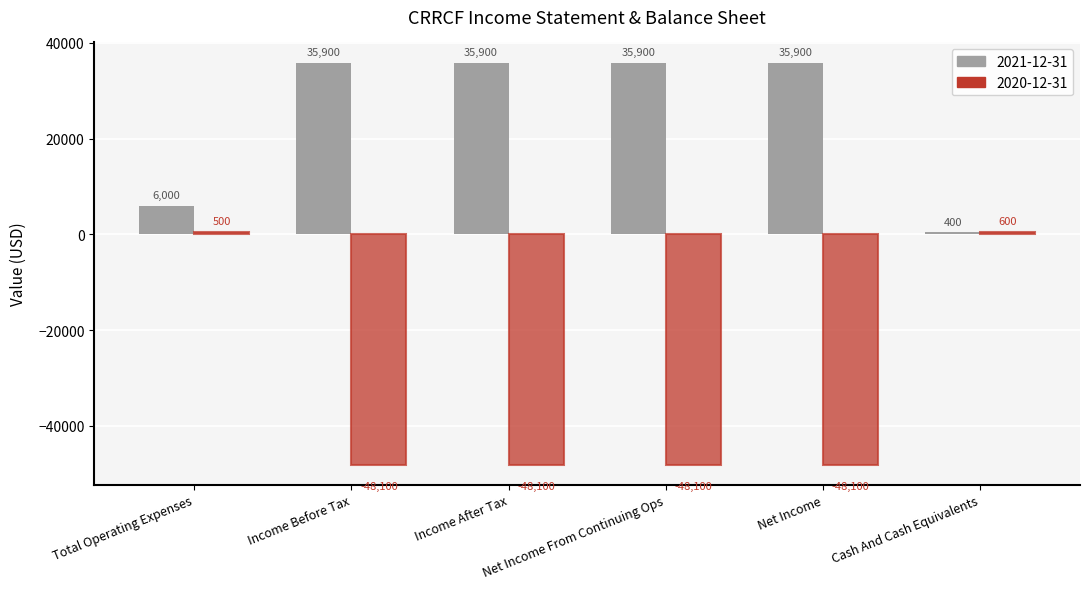

True or false: 2020-12-31 has a value of -48100 at Net Income From Continuing Ops.

True